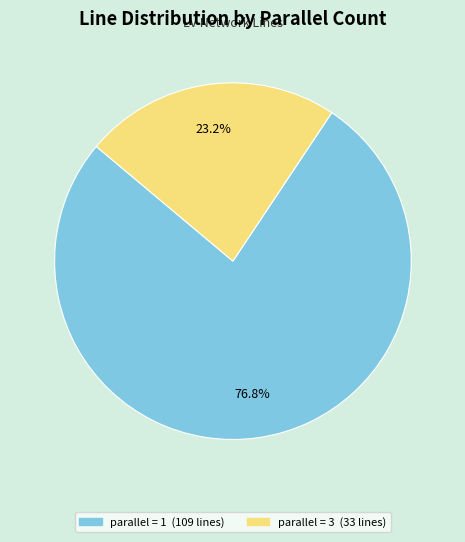

Is there a majority slice in this chart?

Yes